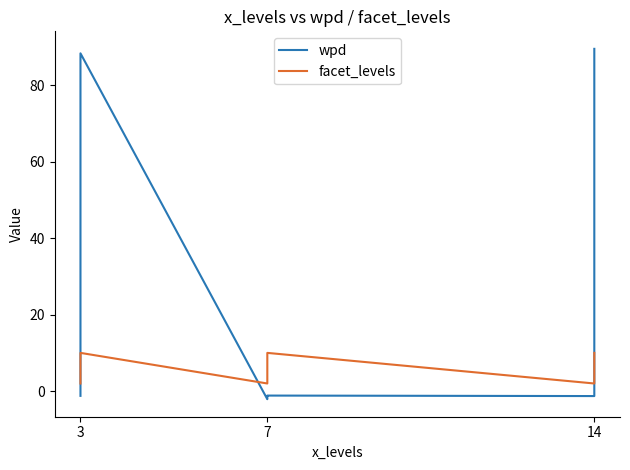

What is the sum of all wpd values?

171.9